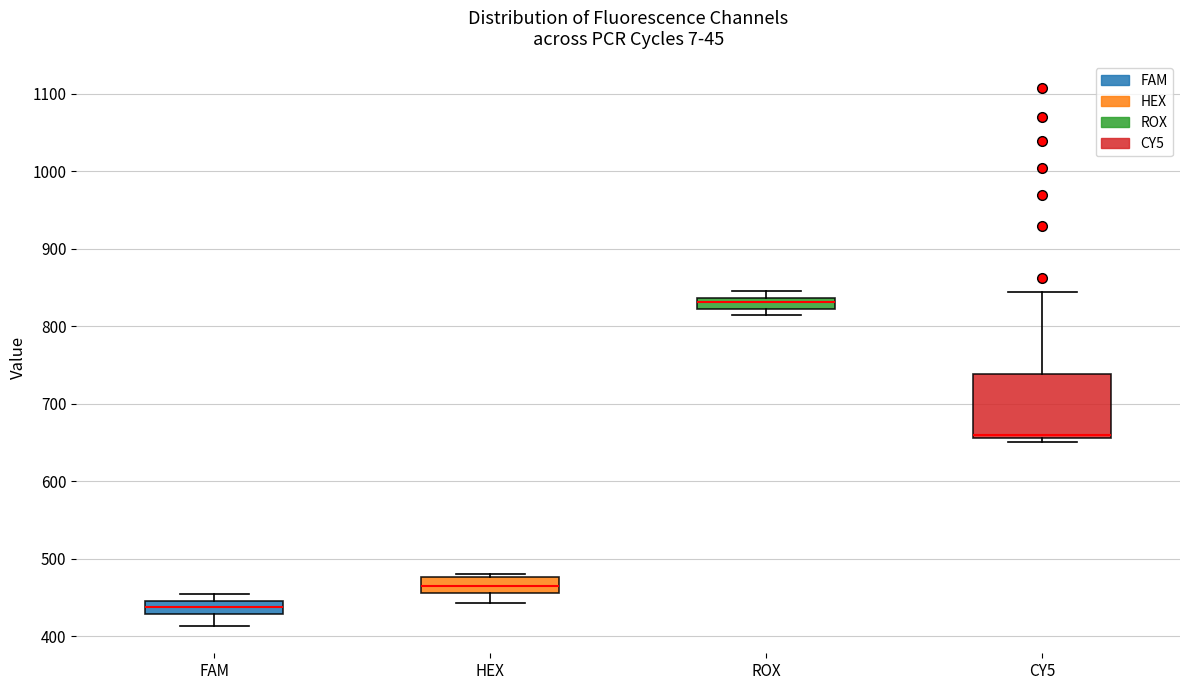

Which box has the highest median line?

ROX